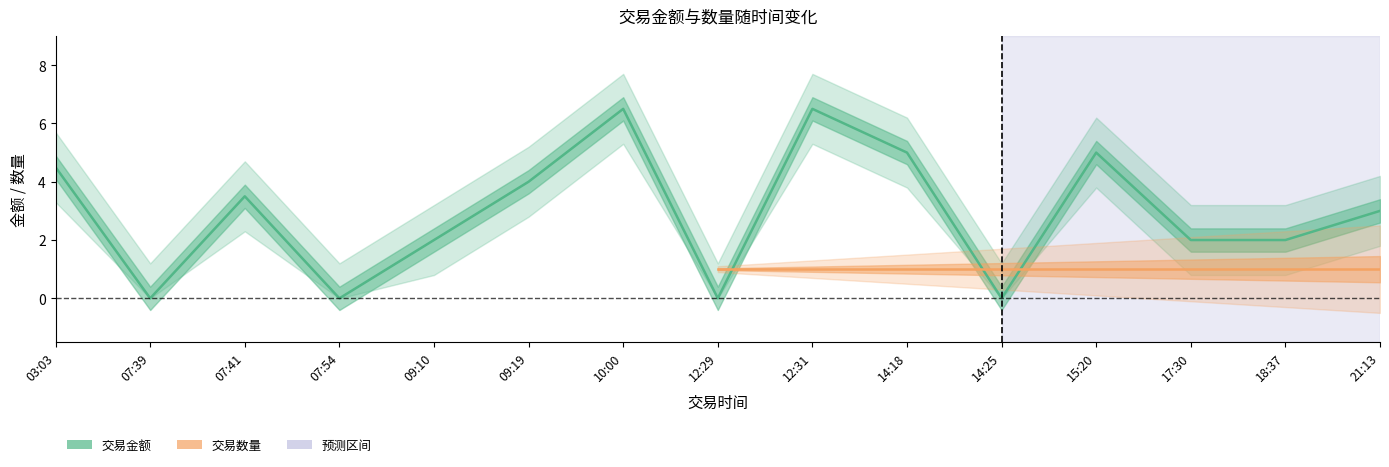

What is the difference between the maximum and minimum values?

6.5